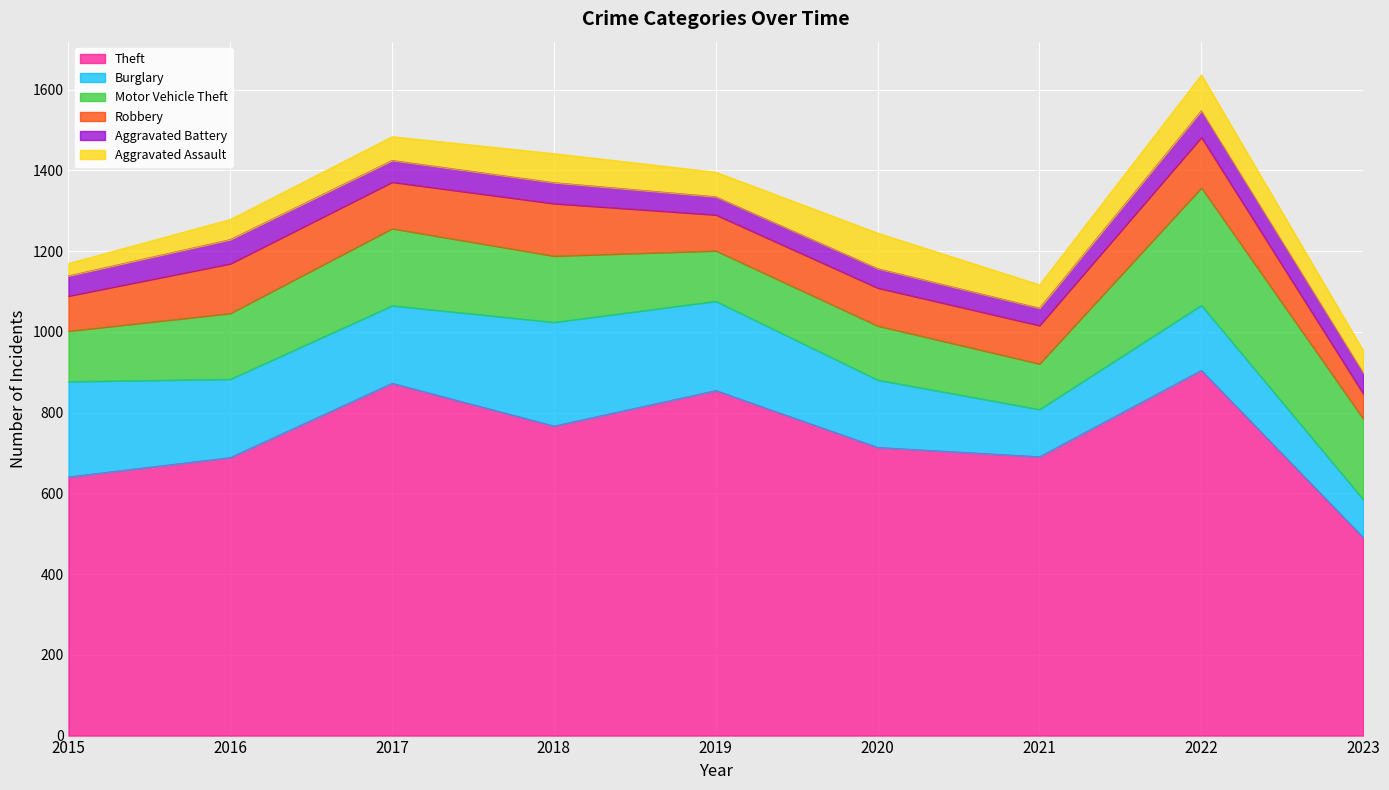

Which series has the largest range (max minus min)?

Theft